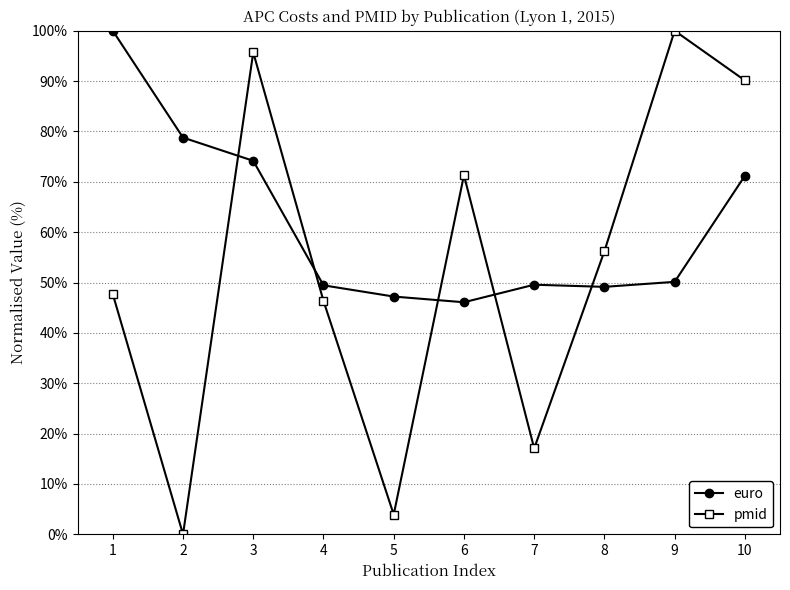

The value of pmid at 2 is 165.9. True or false?

False